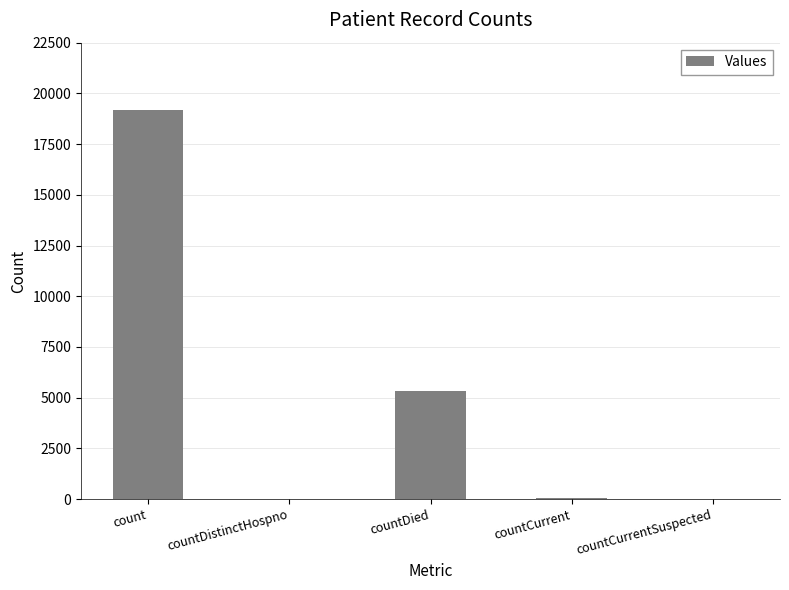

Which category has the highest value across all series?

count